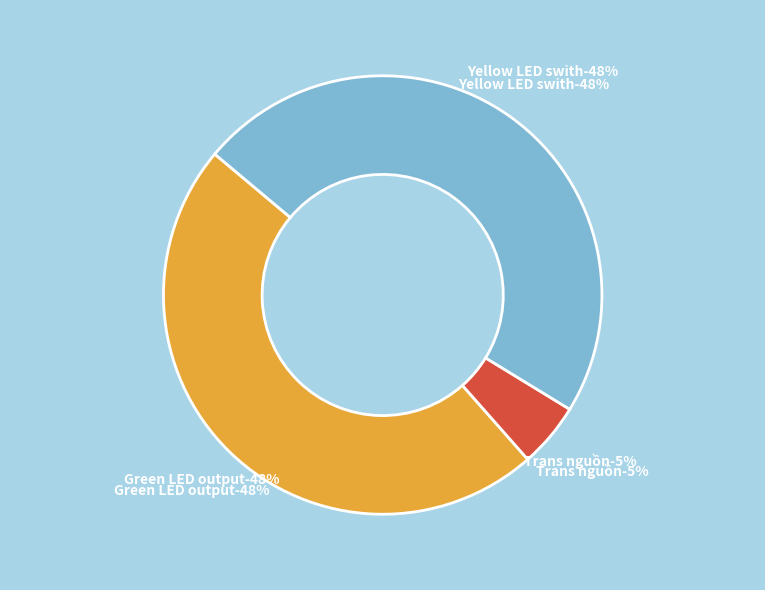

What percentage is the Trans nguồn slice, to the nearest percent?

5%